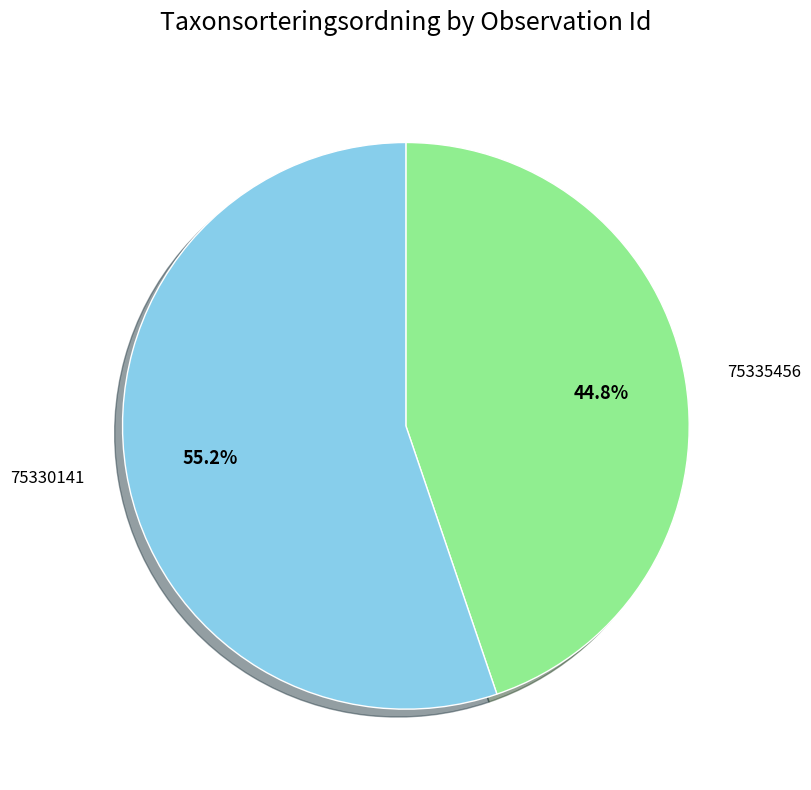

Is there any slice that represents more than half of the pie?

Yes